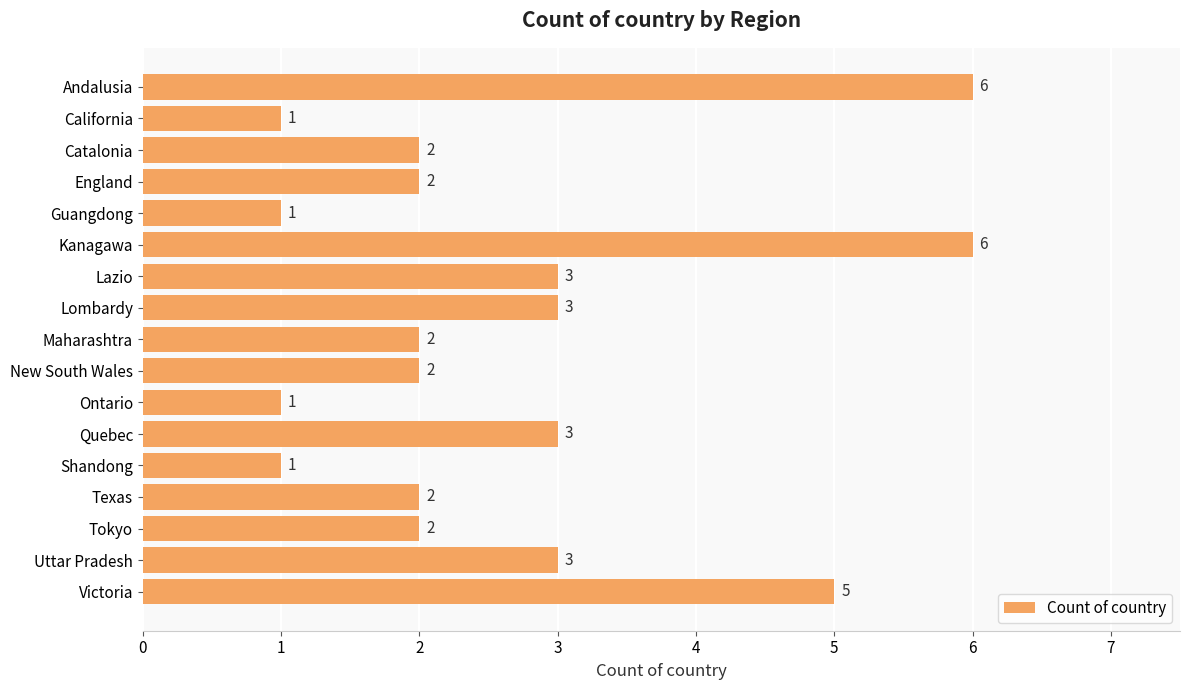

What is the change in value from Guangdong to Maharashtra?

+1